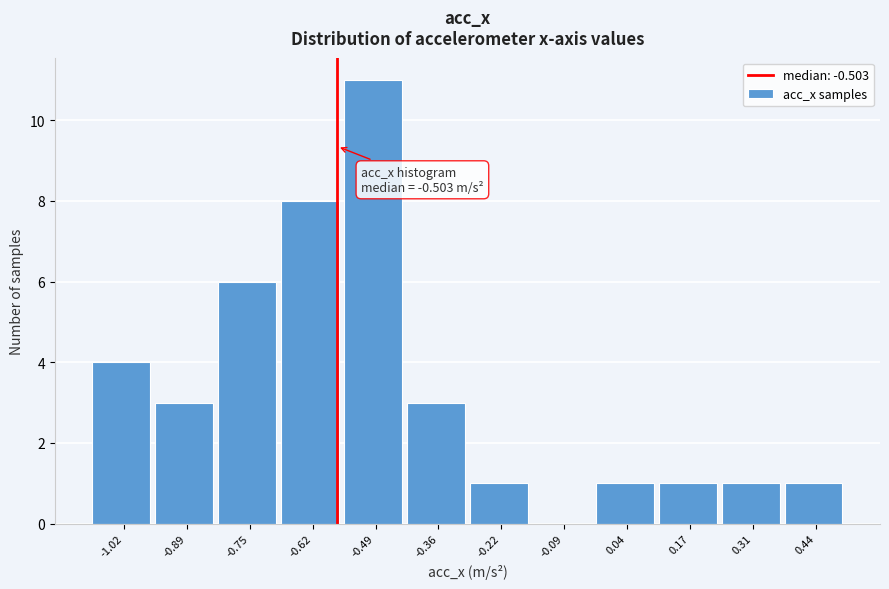

Reading left to right, transcribe all the data shown in this chart.

-1.02=4	-0.89=3	-0.75=6	-0.62=8	-0.49=11	-0.36=3	-0.22=1	-0.09=0	0.04=1	0.17=1	0.31=1	0.44=1